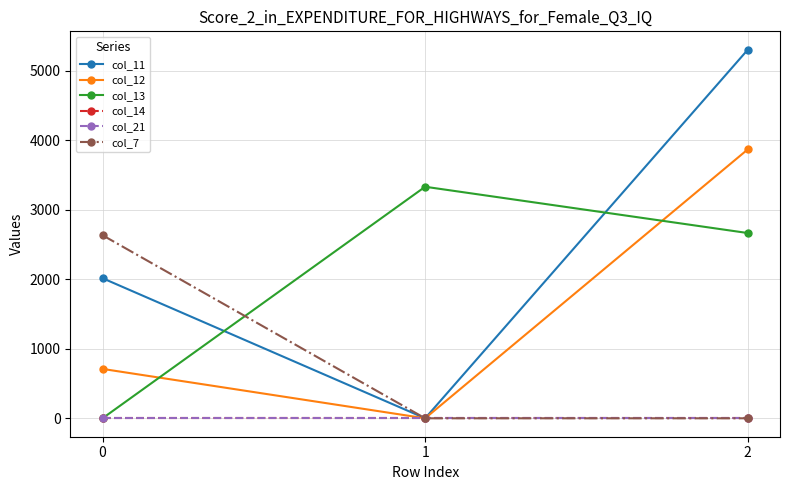

Does the chart display data point markers on the line(s)?

Yes